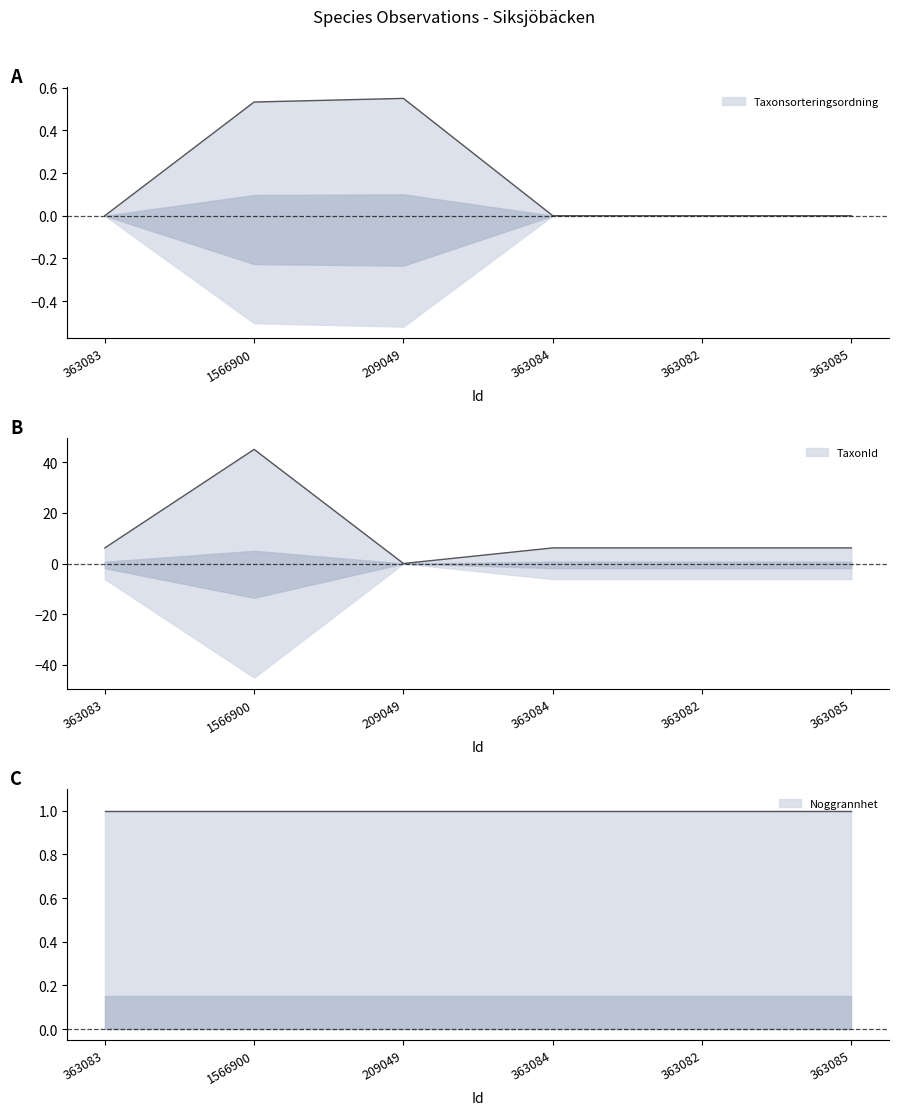

At which label does TaxonId reach its peak?

1566900